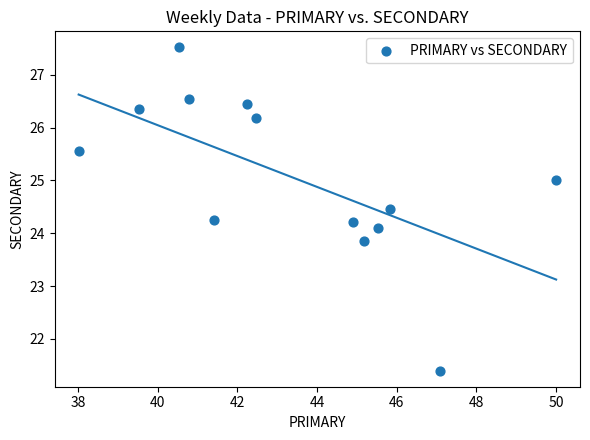

What is the range of X values (max minus min)?

12.0